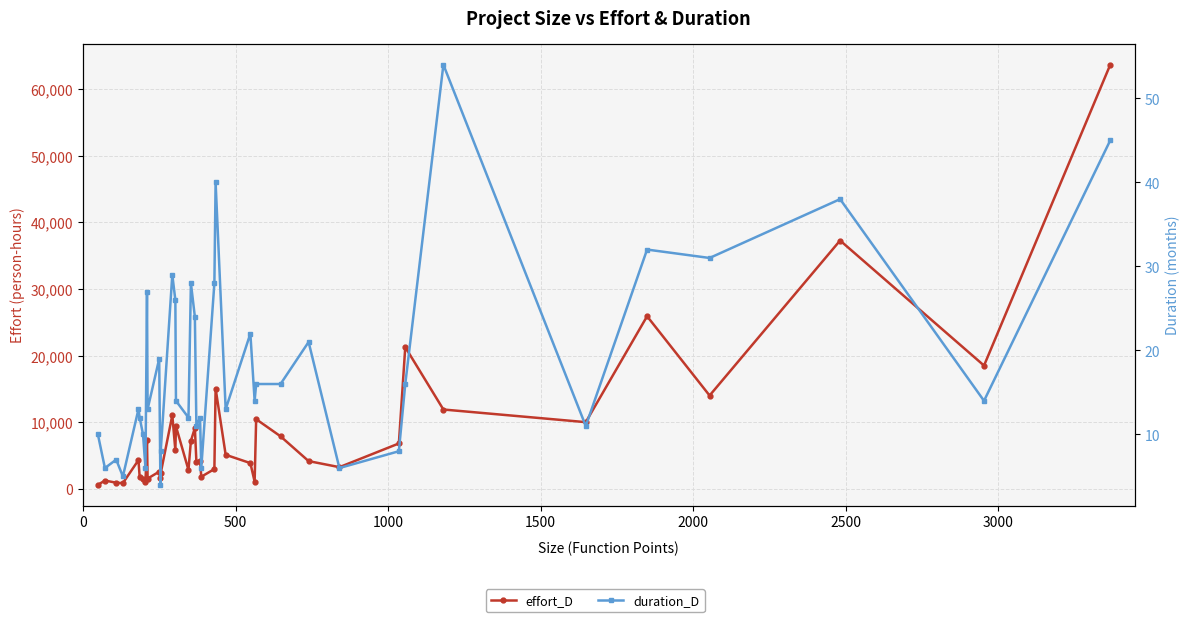

What is the sum of all duration_D values?

727